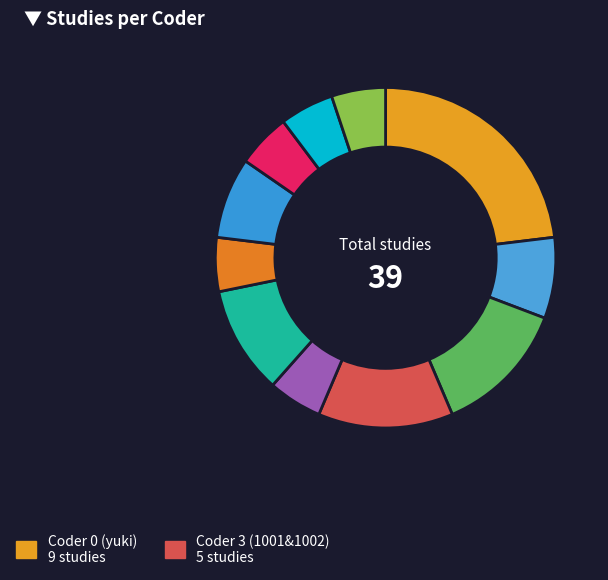

Is there any slice that represents more than half of the pie?

No